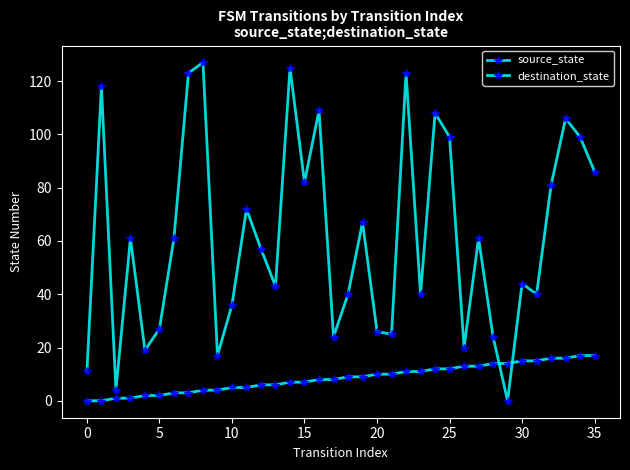

How many lines are shown in the chart?

2